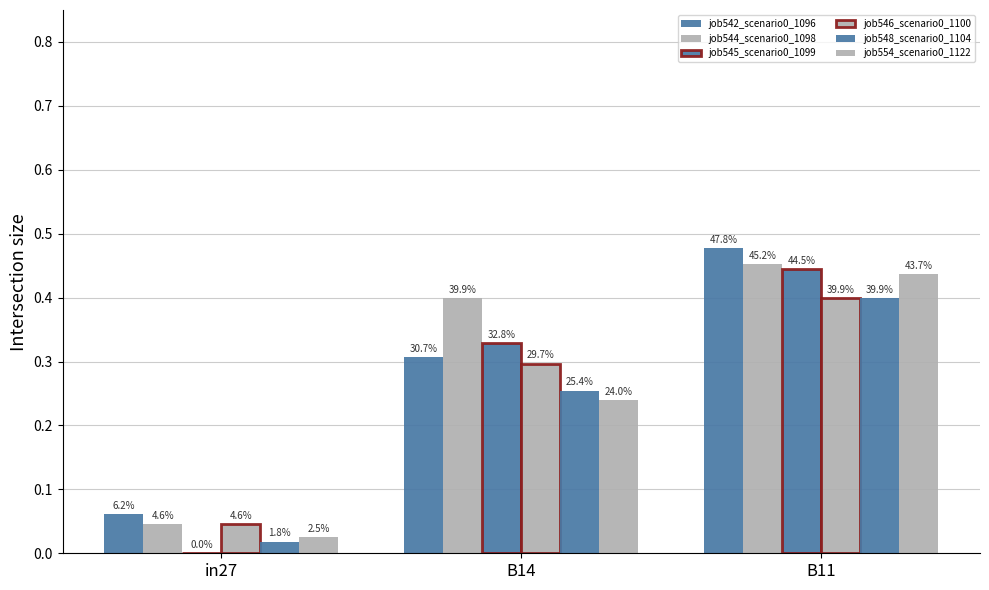

Does the chart contain stacked bars?

No